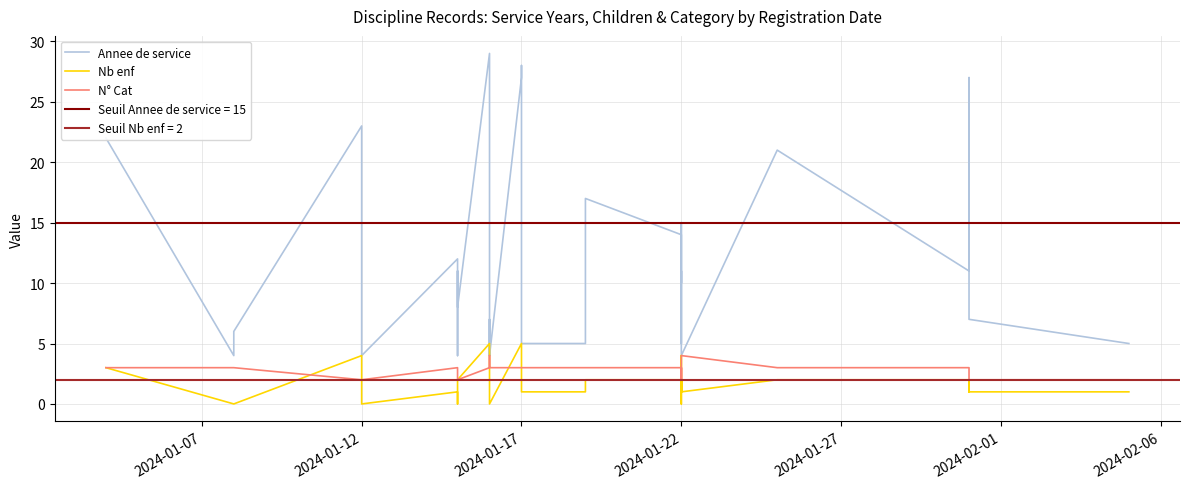

Which series has the widest spread of values?

Annee de service